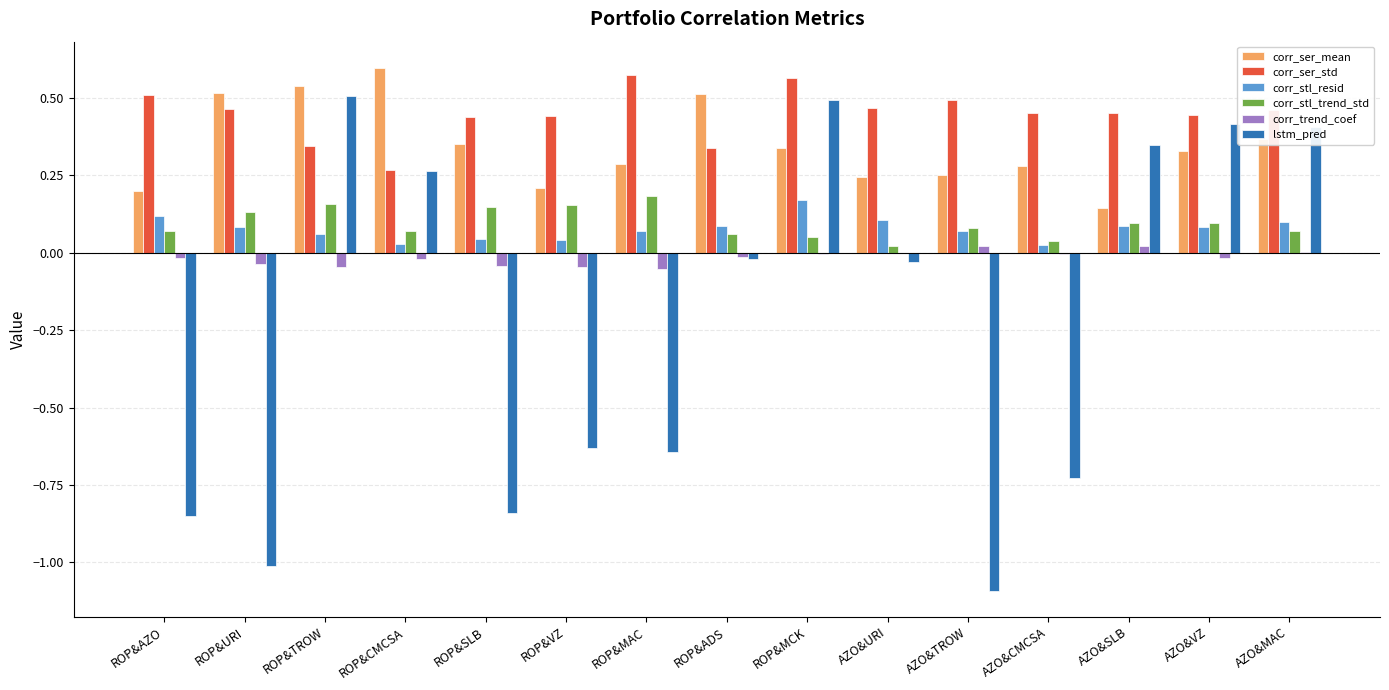

Is the value of lstm_pred at ROP&CMCSA greater than the value of corr_stl_trend_std at ROP&VZ?

Yes